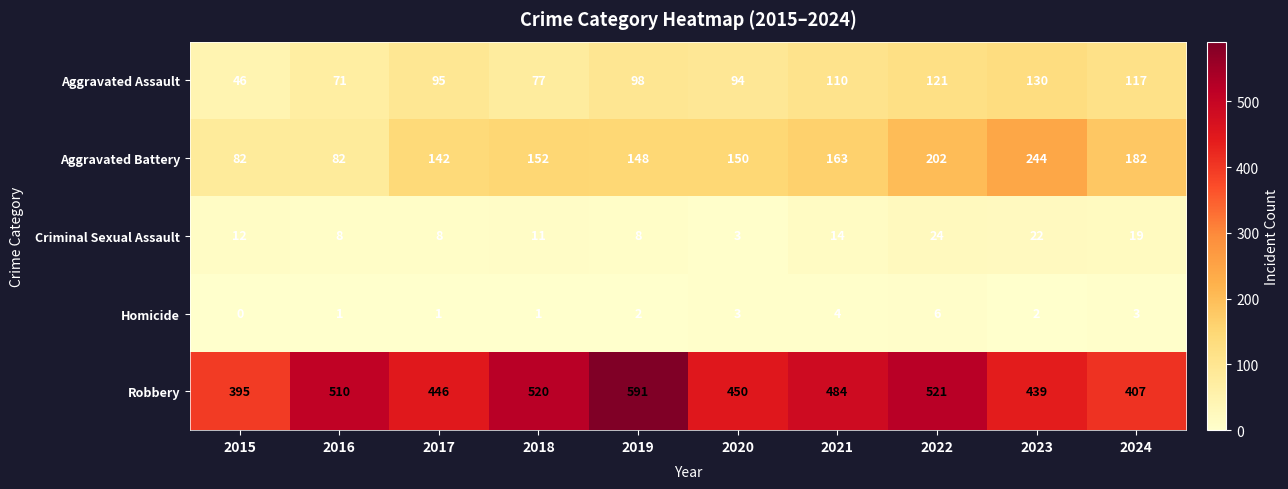

Rank the series at 2016 from lowest to highest value.

Homicide, Criminal Sexual Assault, Aggravated Assault, Aggravated Battery, Robbery